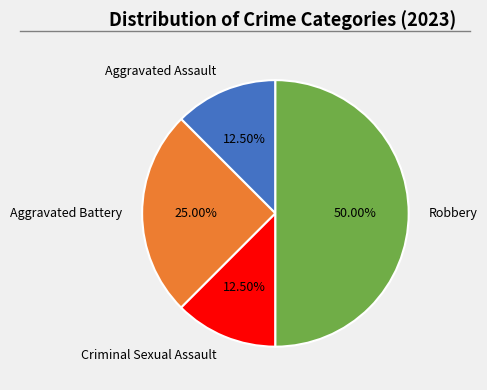

To the nearest percent, what is the average slice percentage?

25%